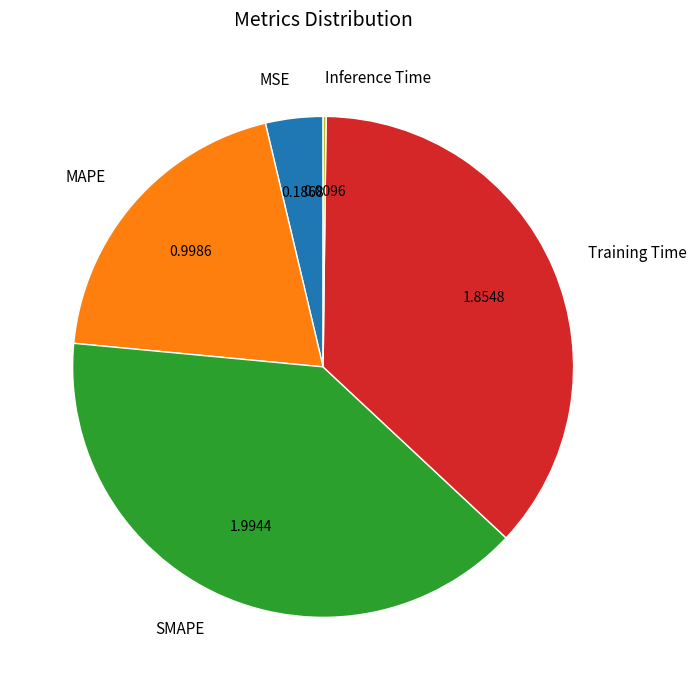

What is the largest slice in the pie chart?

SMAPE